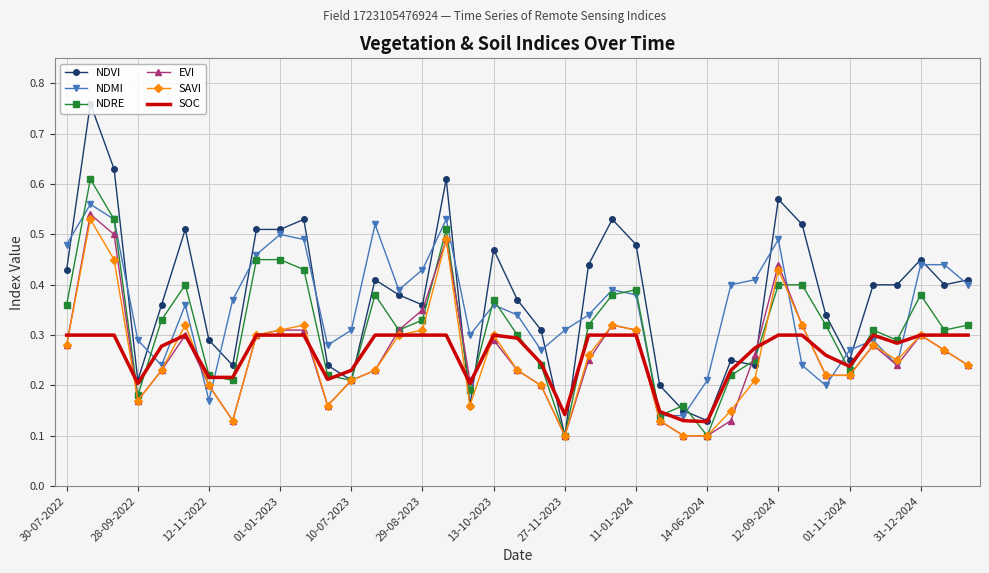

True or false: NDVI and NDMI cross at least once.

True